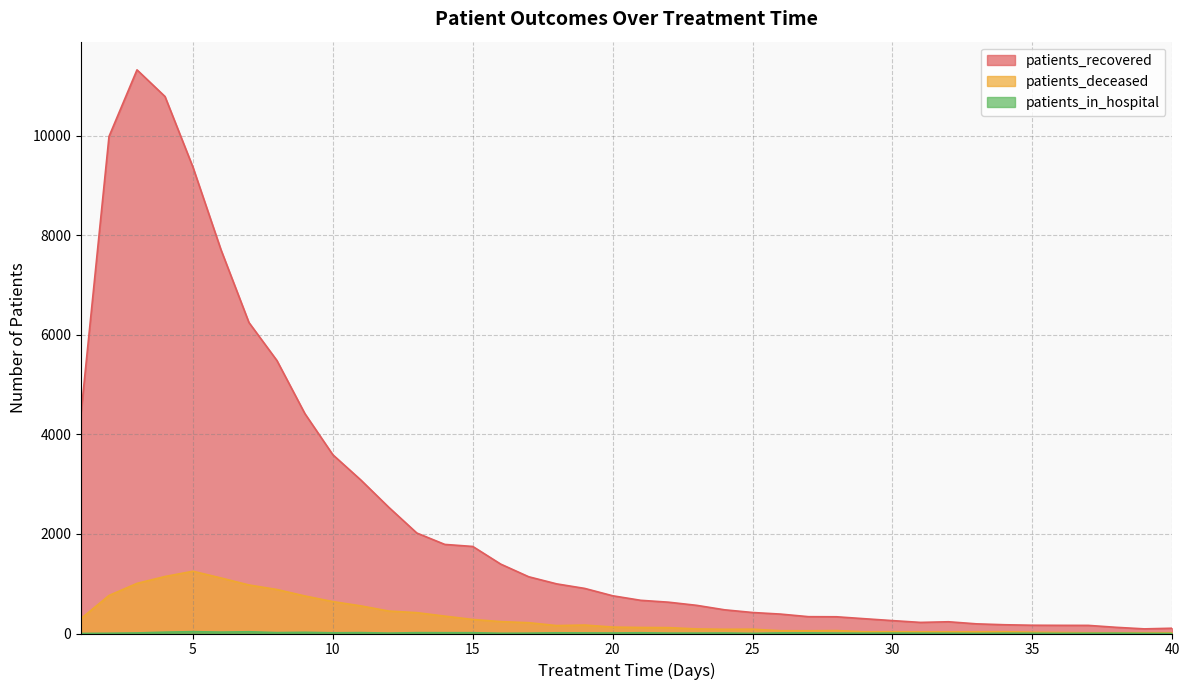

What is the approximate value of patients_in_hospital at 39?

3